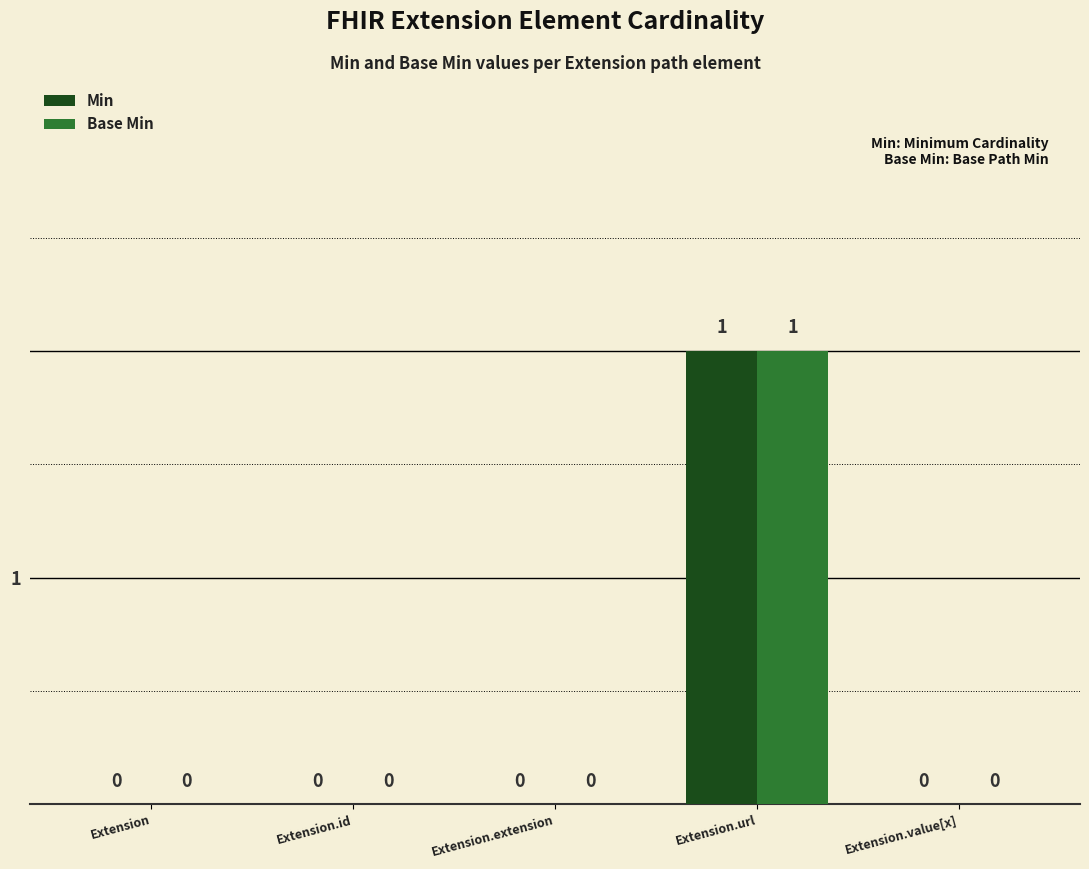

Which series has the widest spread of values?

Min